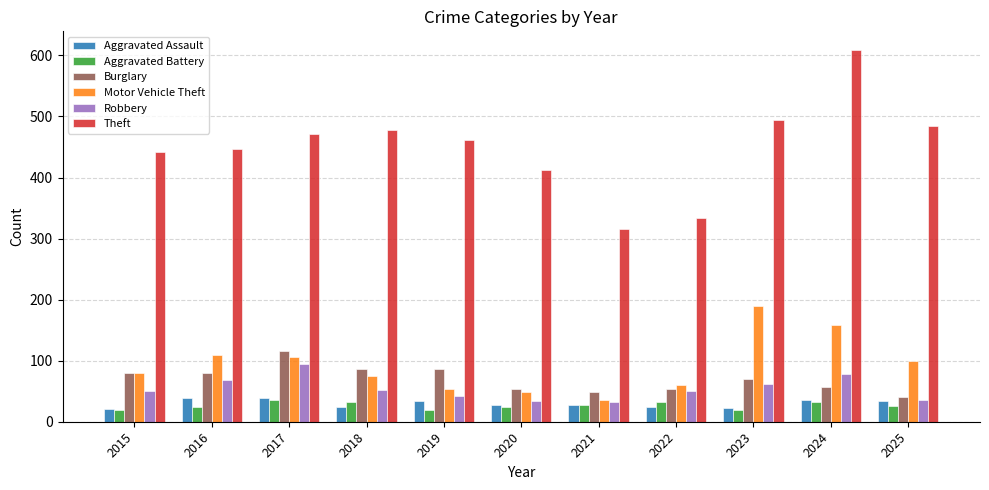

What is the value of the Aggravated Battery bar at the 10th from the left?

33